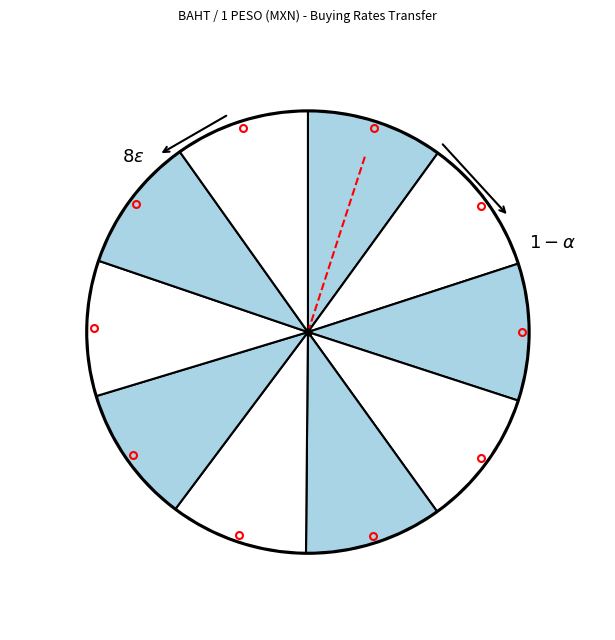

To the nearest percent, what percentage of the pie is 26 Dec?

10%